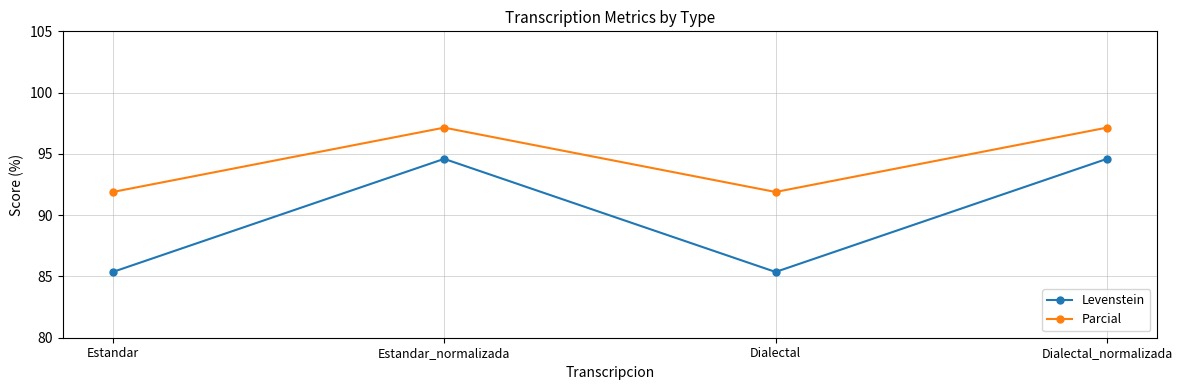

What is the label of the 1st point from the left?

Estandar